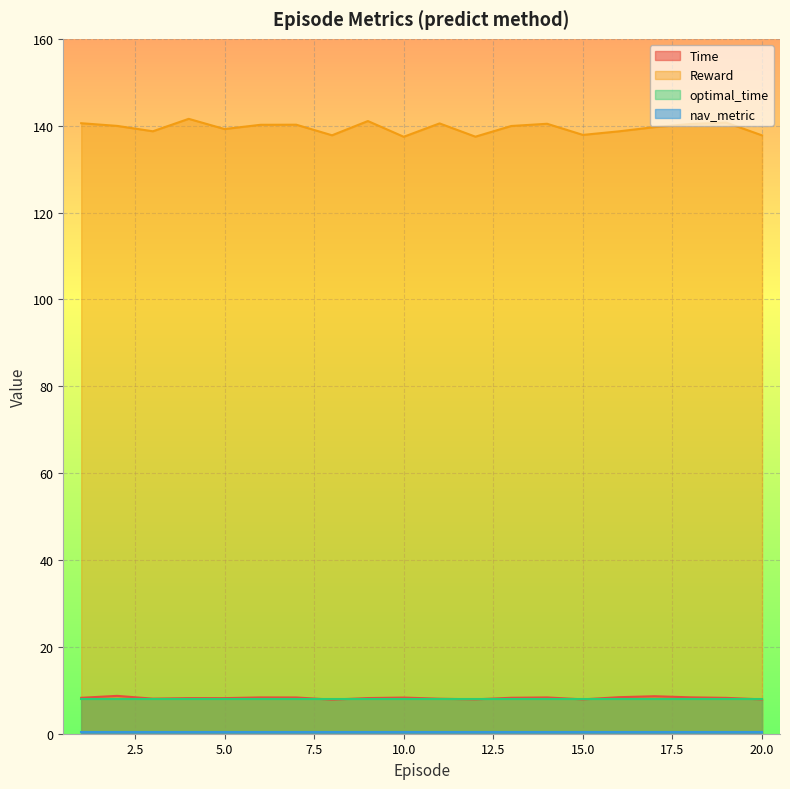

True or false: Reward and Time intersect in this chart.

False